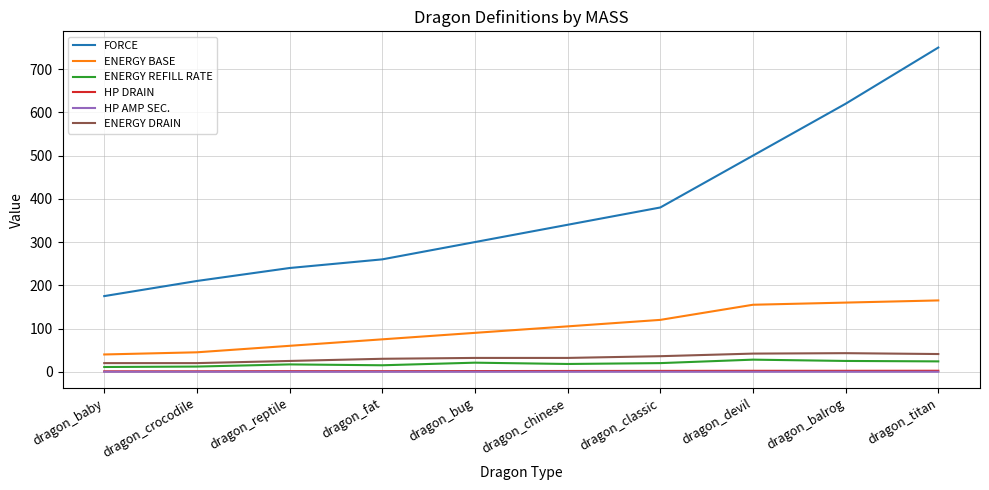

The ENERGY DRAIN series shows 41.0 at dragon_titan. True or false?

True